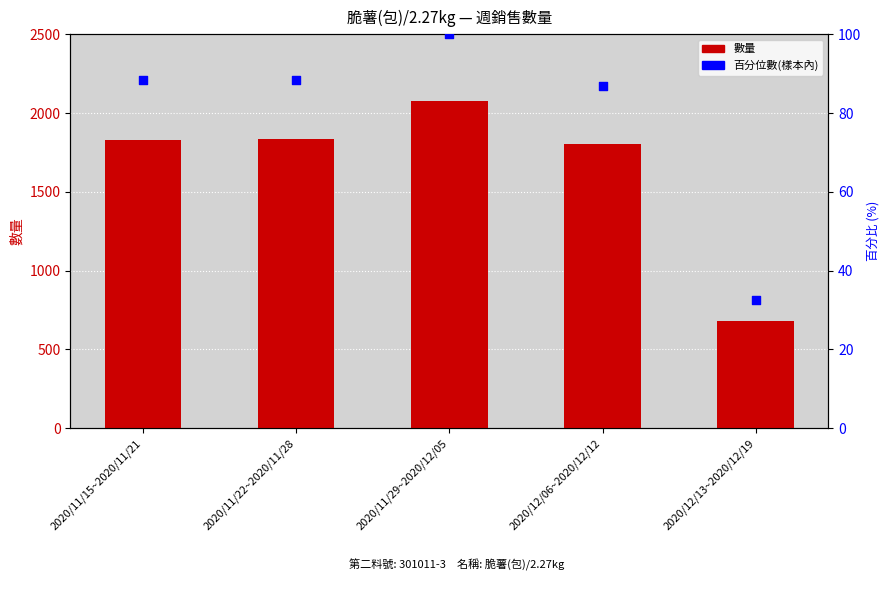

What are all the series names shown in the legend?

數量, 百分位數(樣本內)